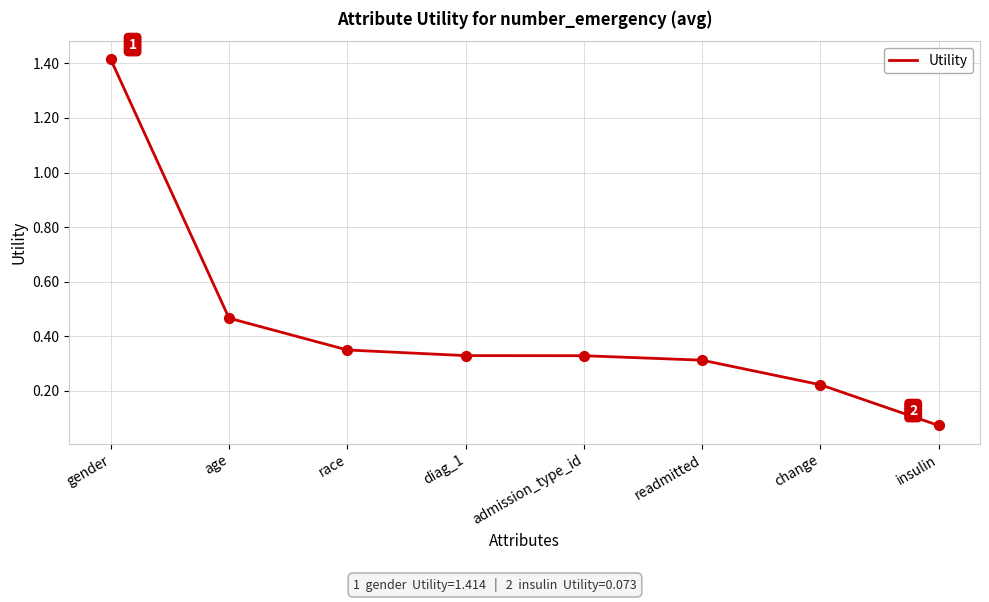

Between race and diag_1, which is larger?

race